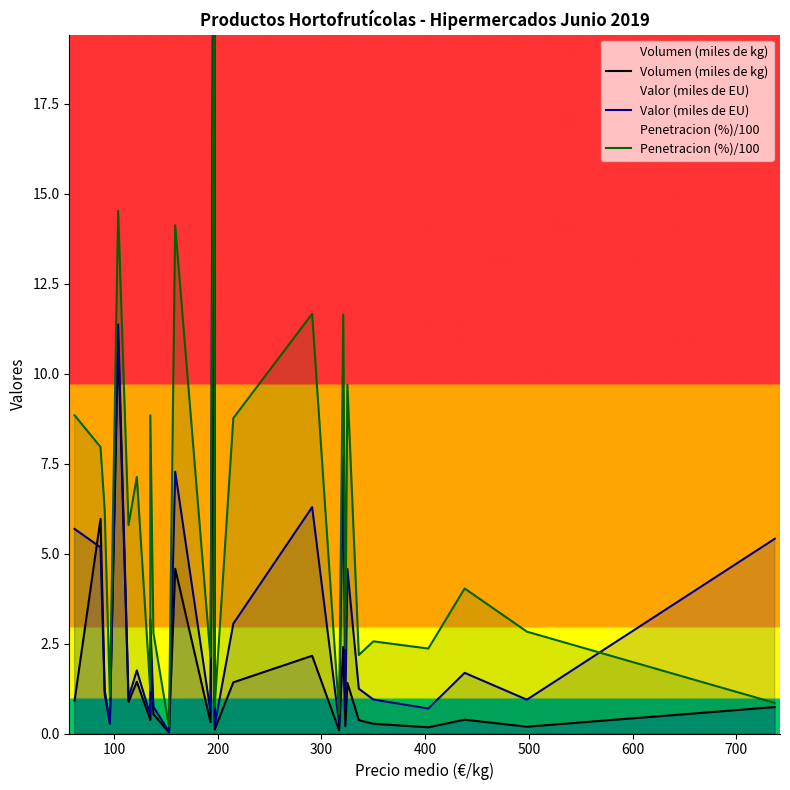

How many values in the Valor (miles de EU) series exceed 1?

15